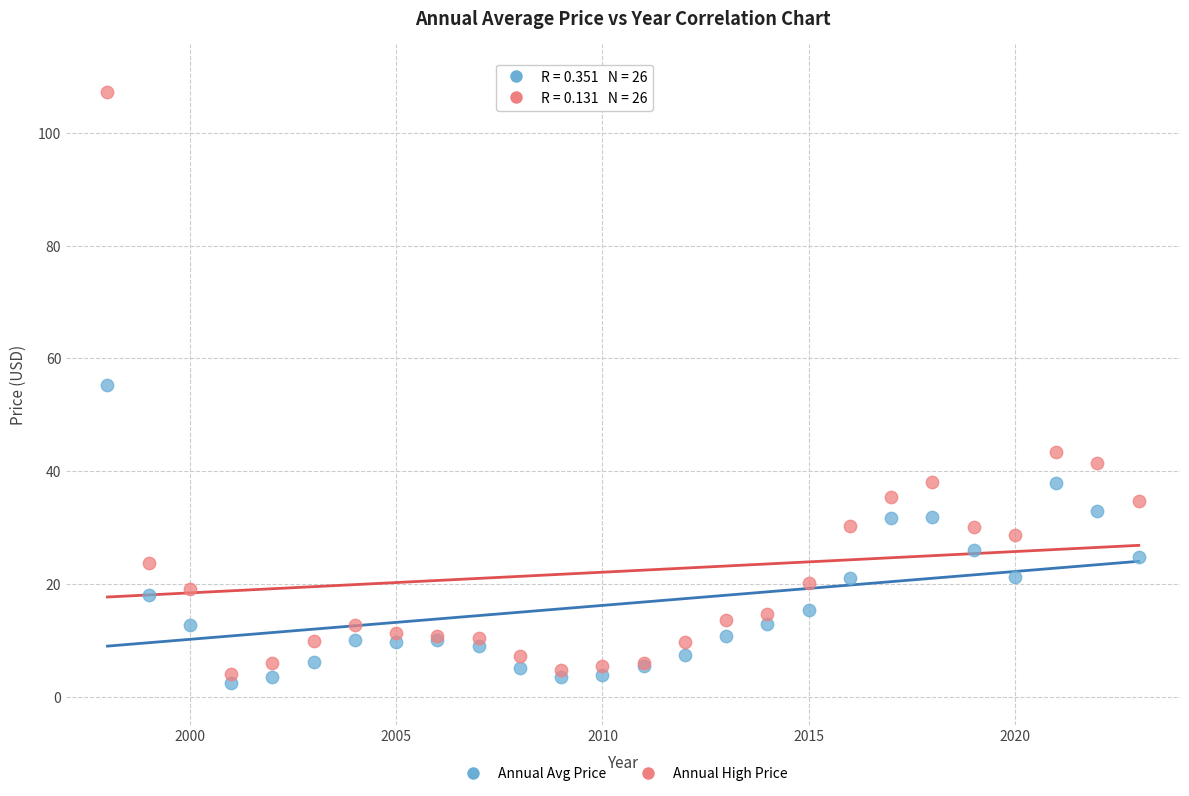

What are all the series names shown in the legend?

Annual Avg Price, Annual High Price